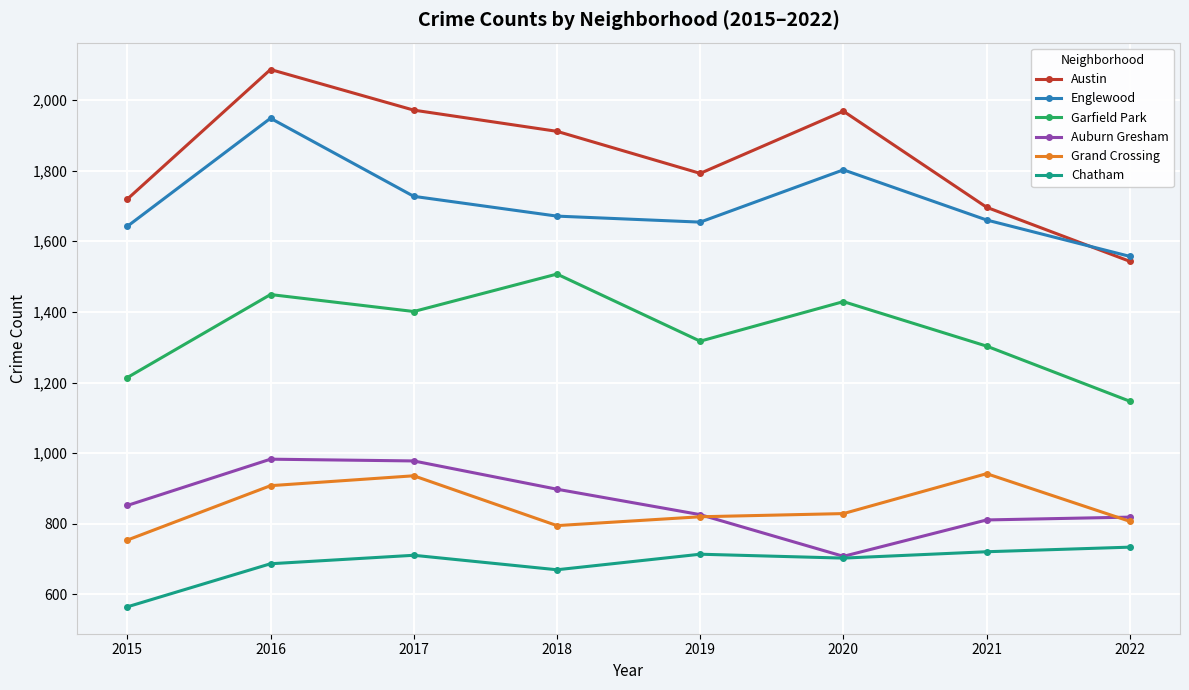

At which label does Garfield Park first exceed 1401?

2016